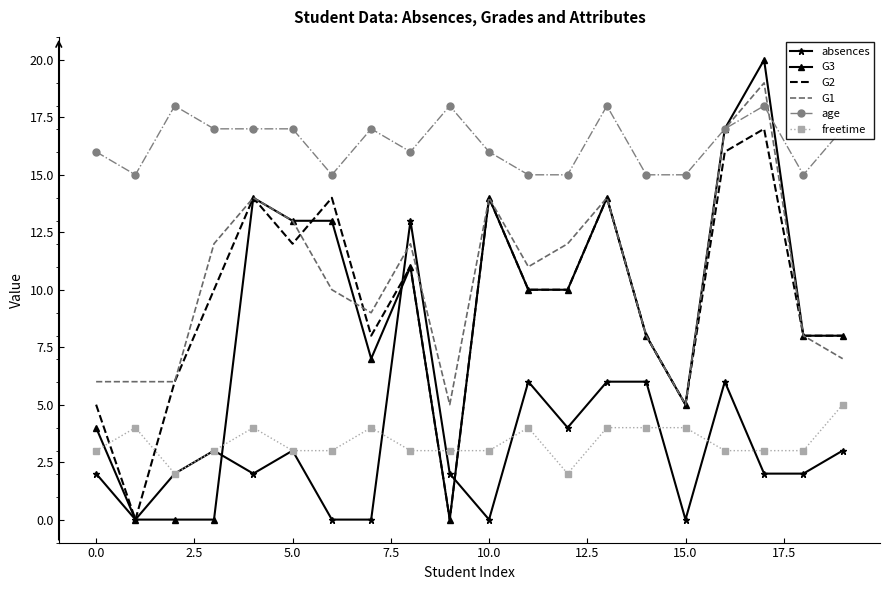

Which series has the largest range (max minus min)?

G3